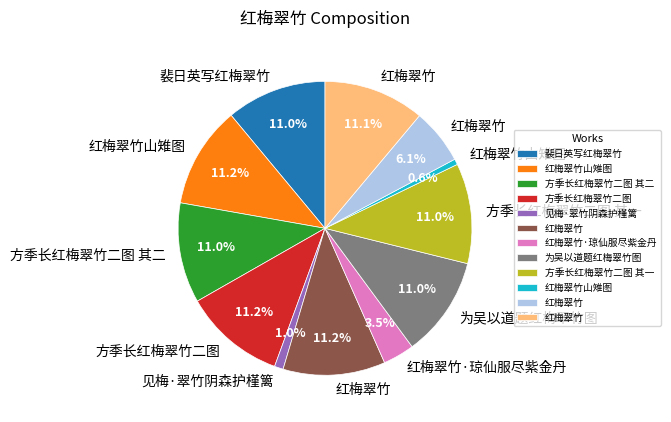

Does any single category account for the majority?

No